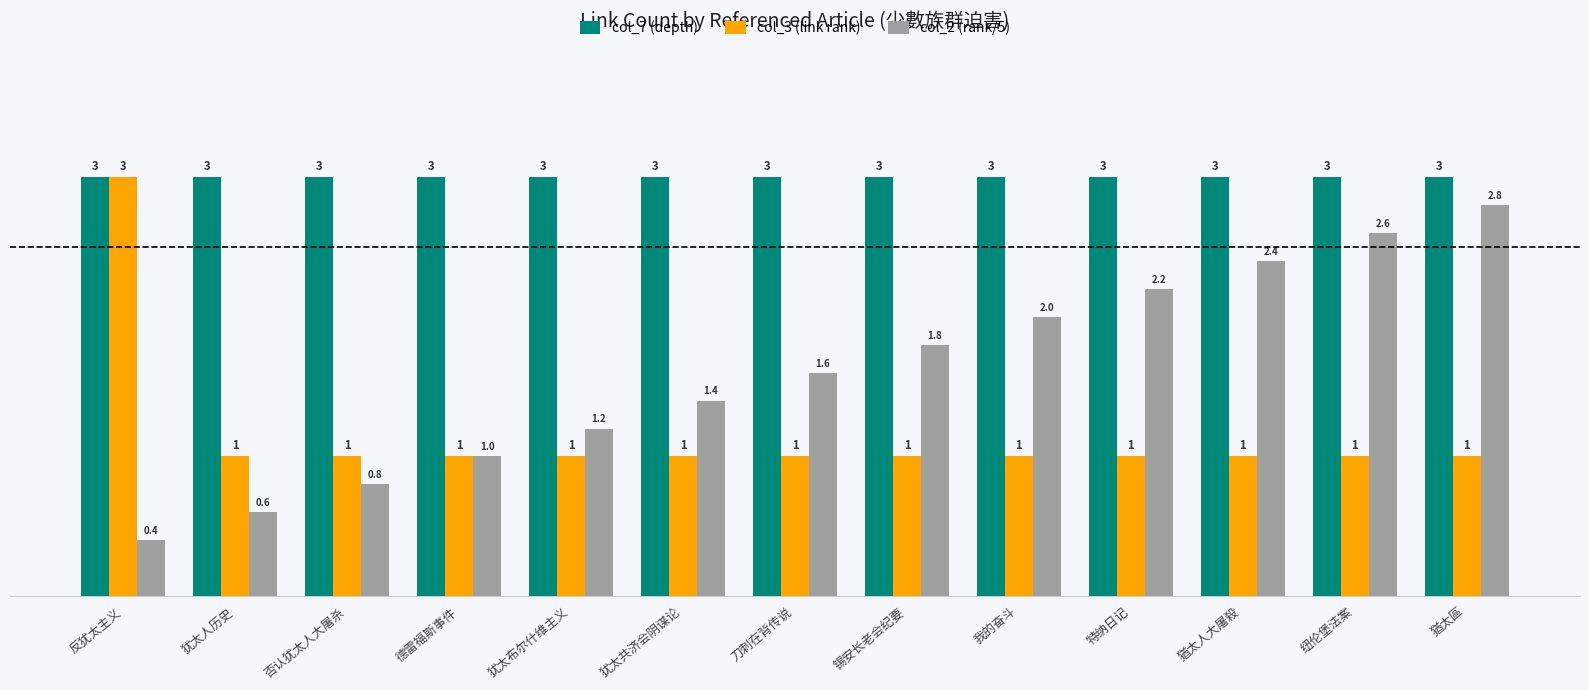

Where is col_2 (rank/5) nearest to the value 1?

德雷福斯事件